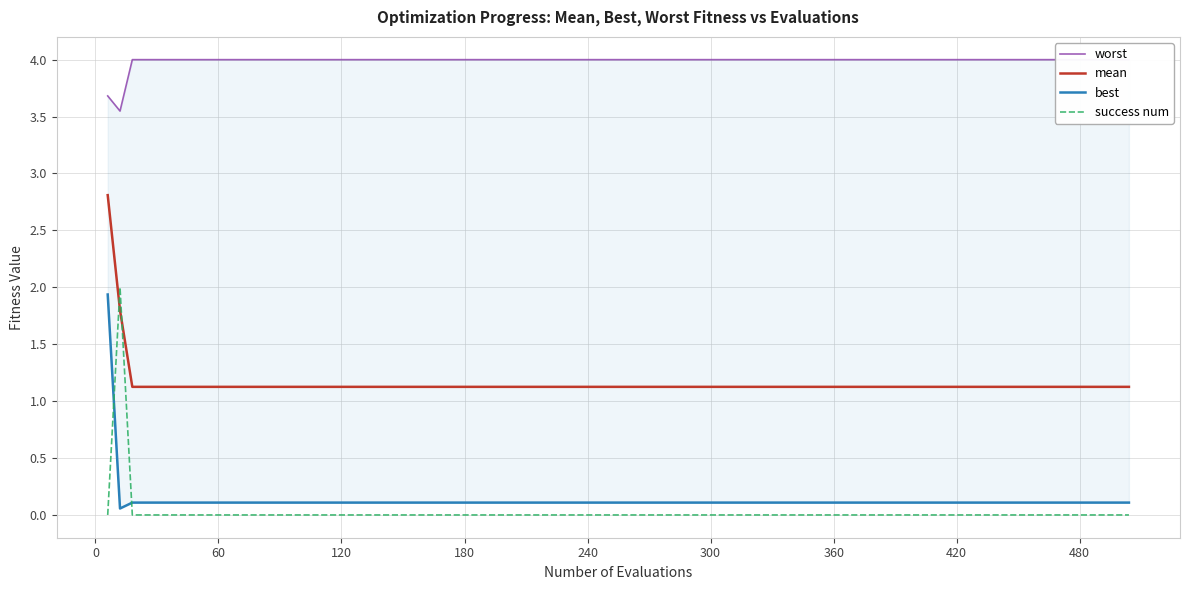

How many interior local peaks does the success num series have?

1